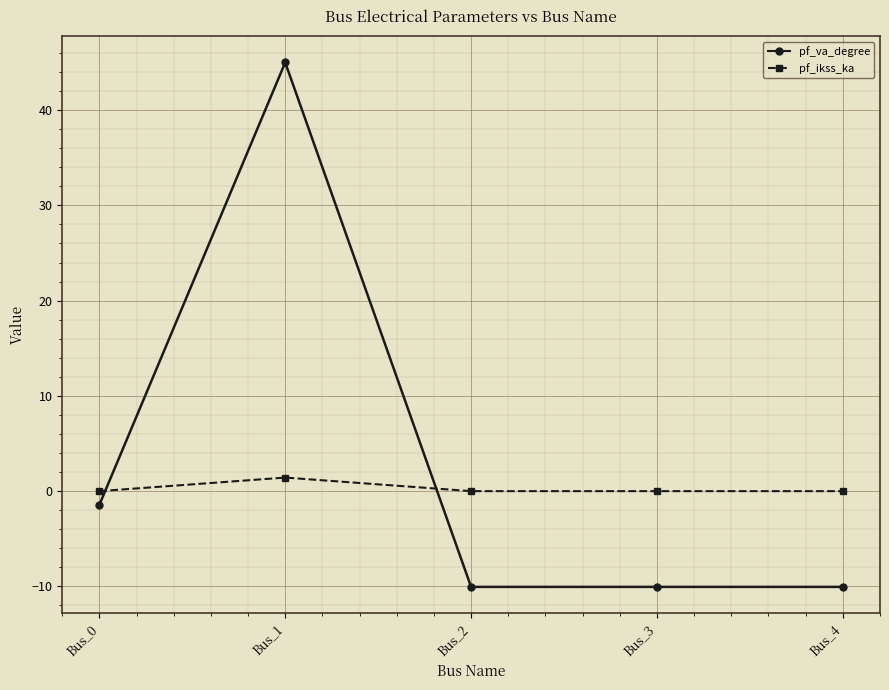

What value does the pf_va_degree series have at Bus_1?

45.0